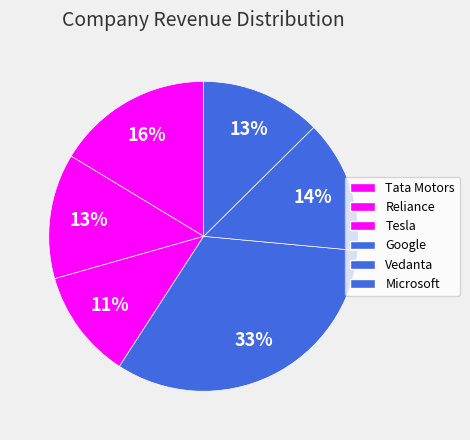

To the nearest percent, what percentage of the pie is Tesla?

11%